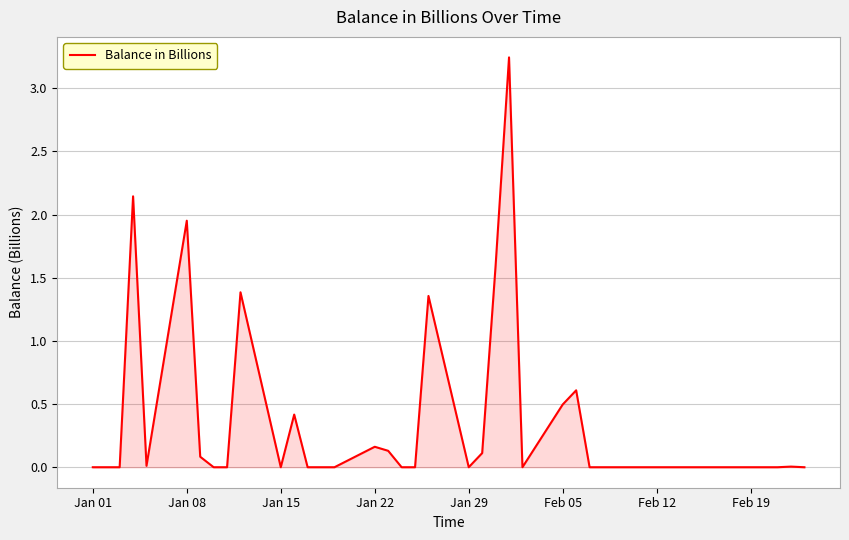

What is the average value?

0.3